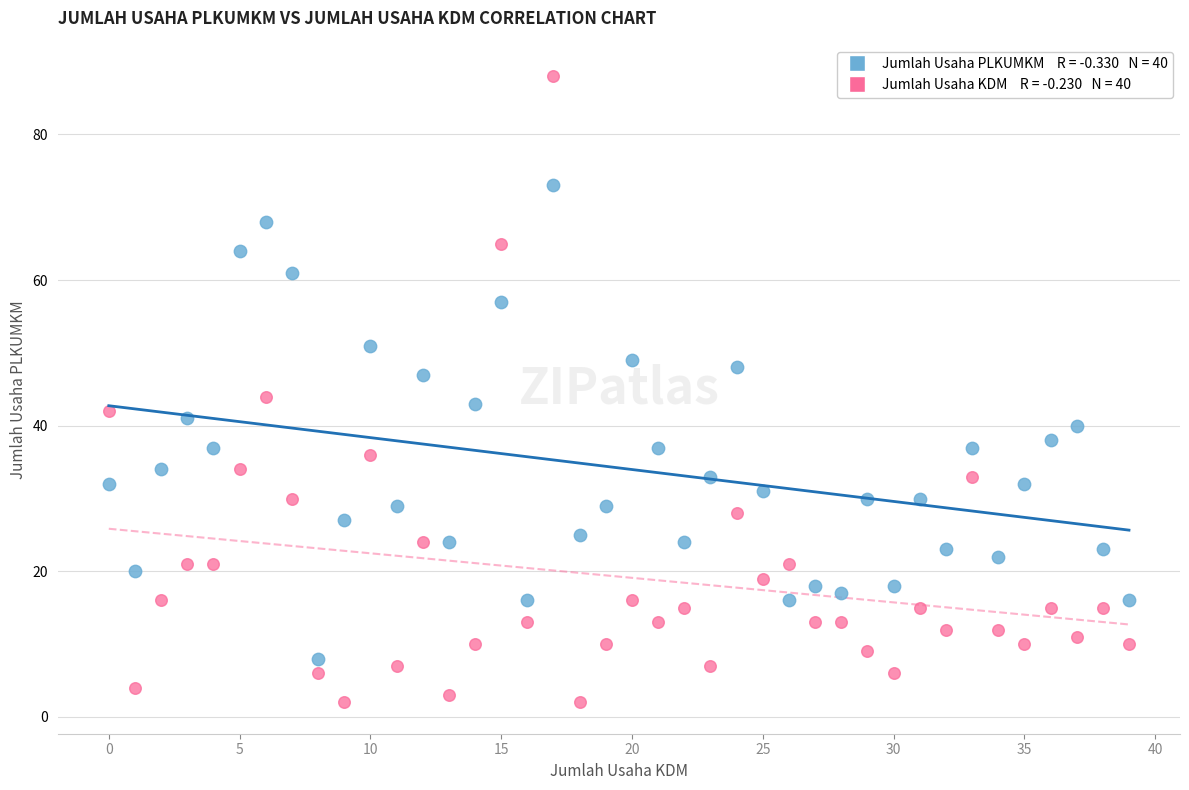

Across all series, what Y value is closest to 45?

44